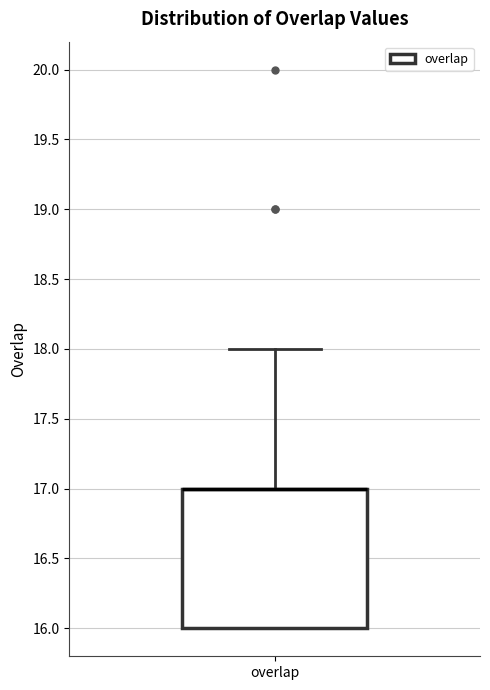

Read this box plot against the y-axis: the position of the median line, the range covered by the box, and the ends of both whiskers. The values are not printed on the chart, so give them approximately, as read against the axis.

median 17 (drawn on the box's upper edge), box 16 to 17, whiskers 16 to 18